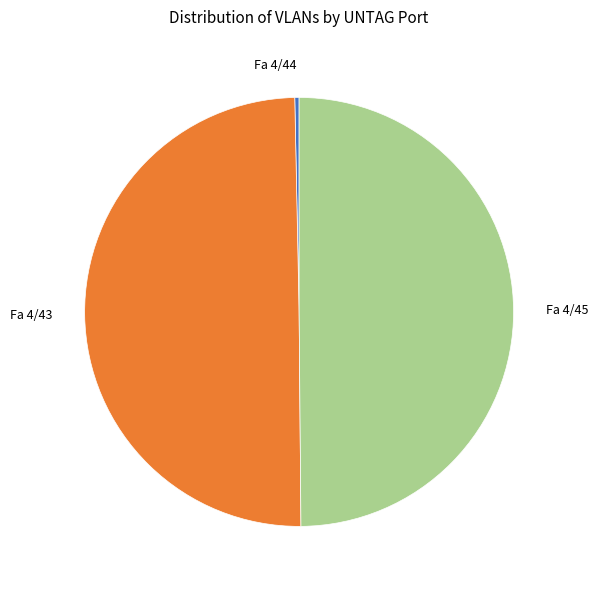

Is it true that Fa 4/43 is 41% of the pie?

False